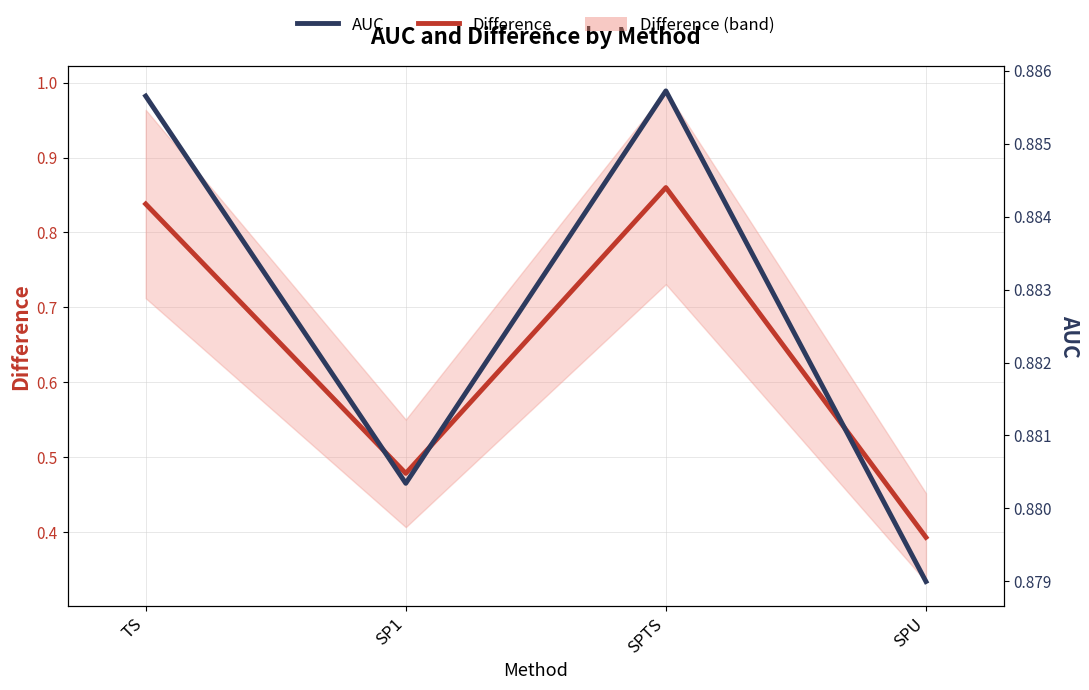

How many distinct data groups are displayed?

2